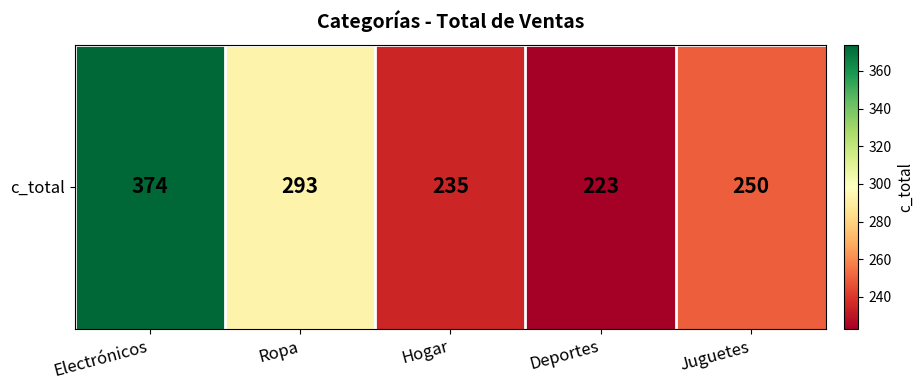

What is the maximum value shown in the chart?

374